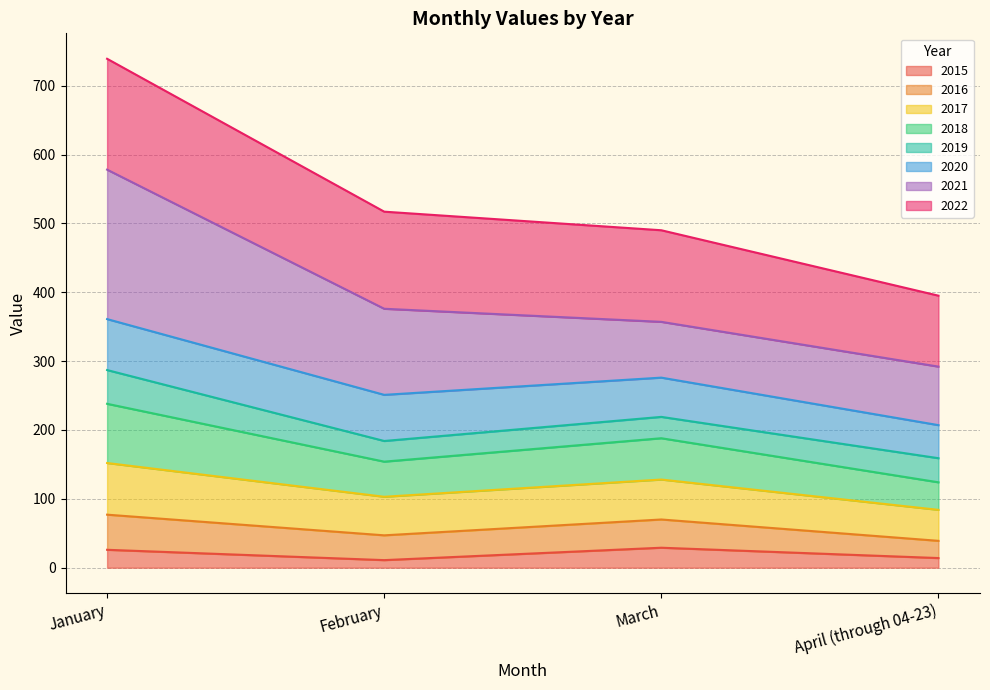

What is the label of the 2nd point from the left?

February